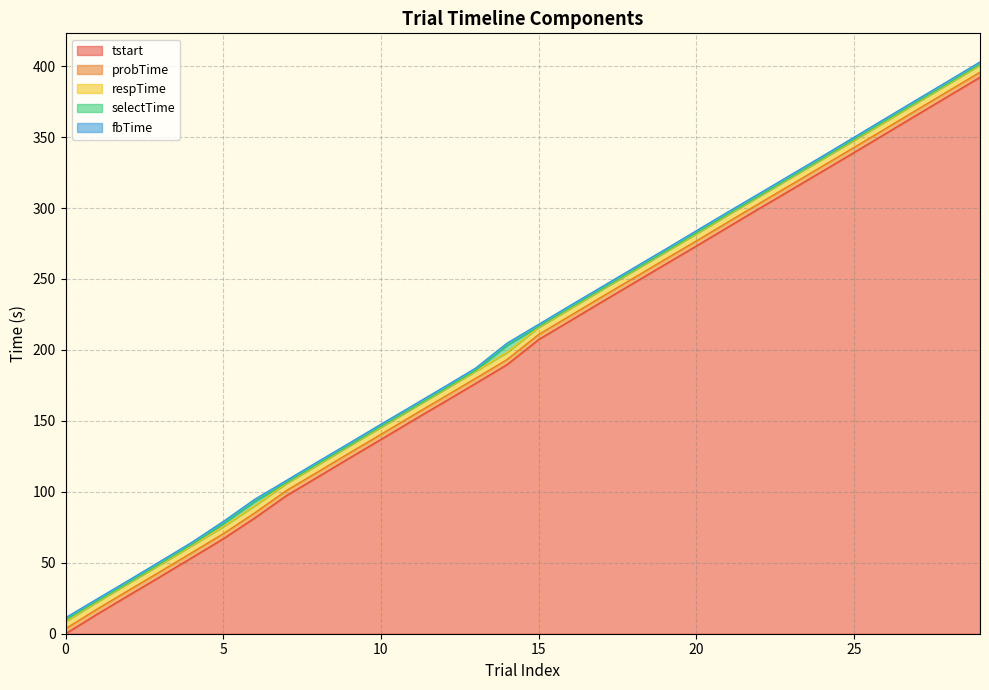

What is the difference between the highest and lowest values at 6?

13.1